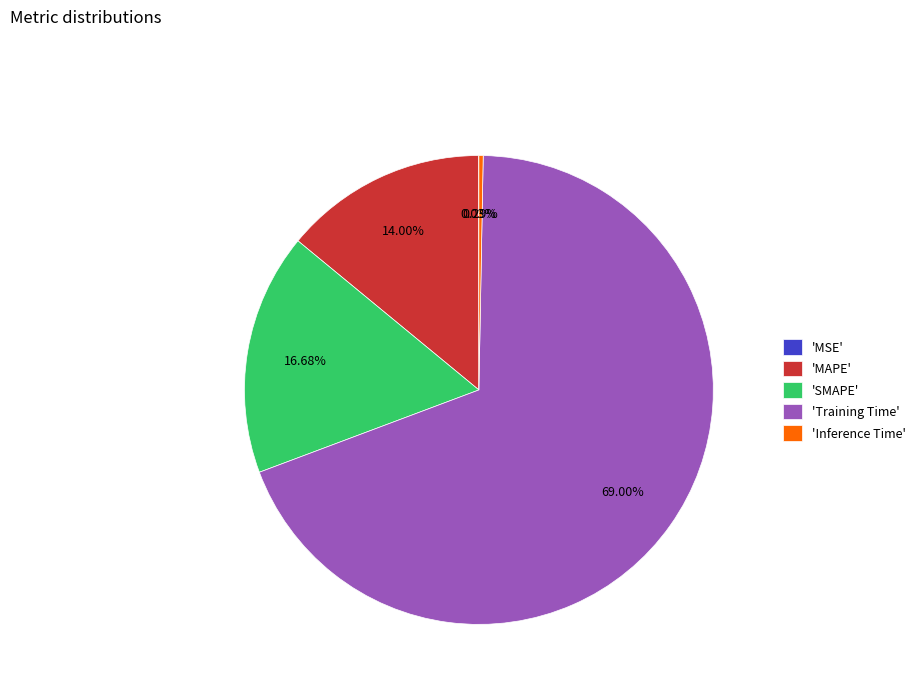

Which category accounts for the majority?

'Training Time'